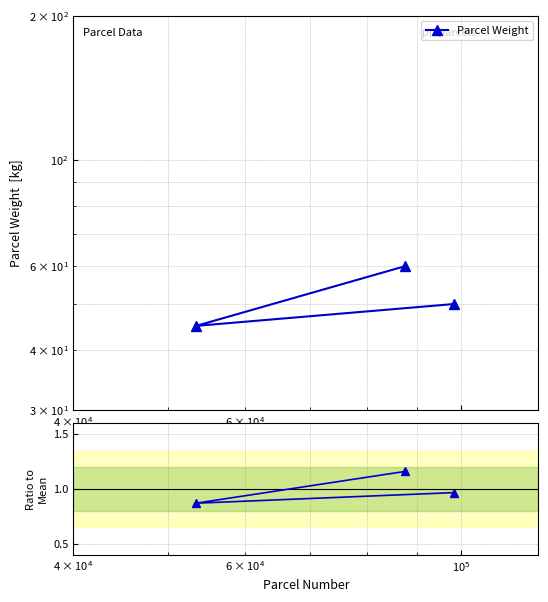

At how many categories does at least one series exceed 20?

3